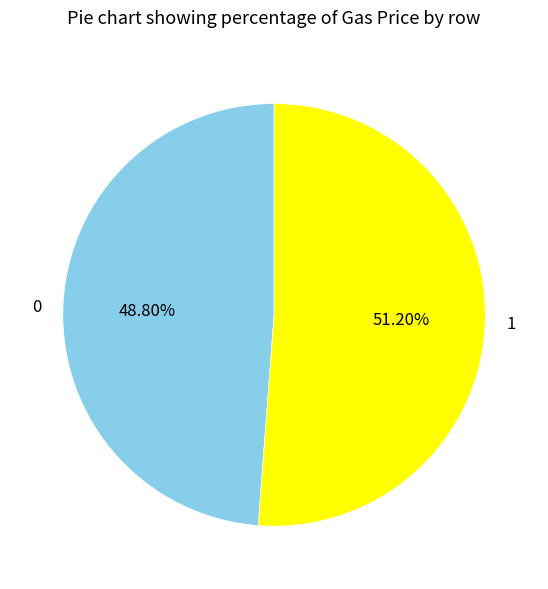

What portion of the pie excludes 1?

48.8%